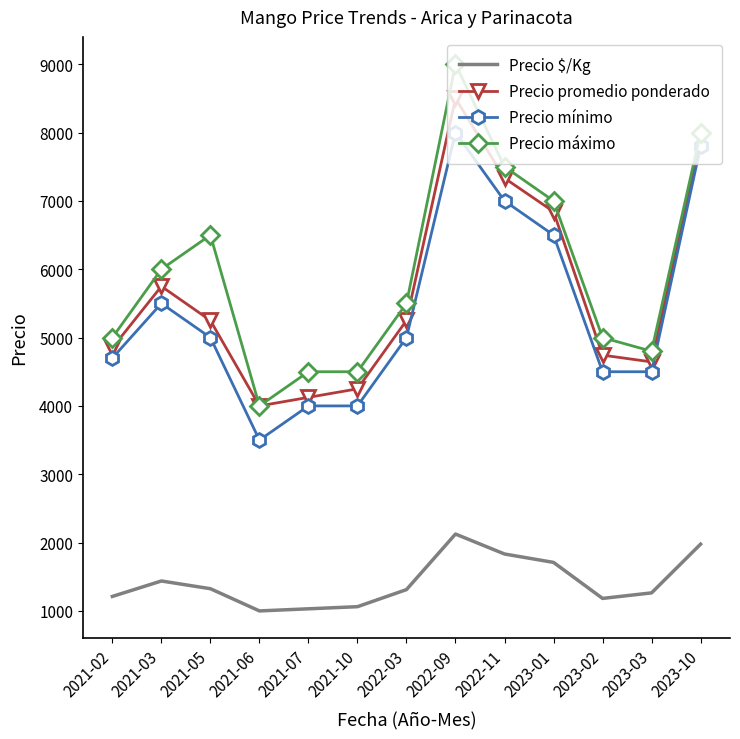

At which category is the sum across all series the highest?

2022-09